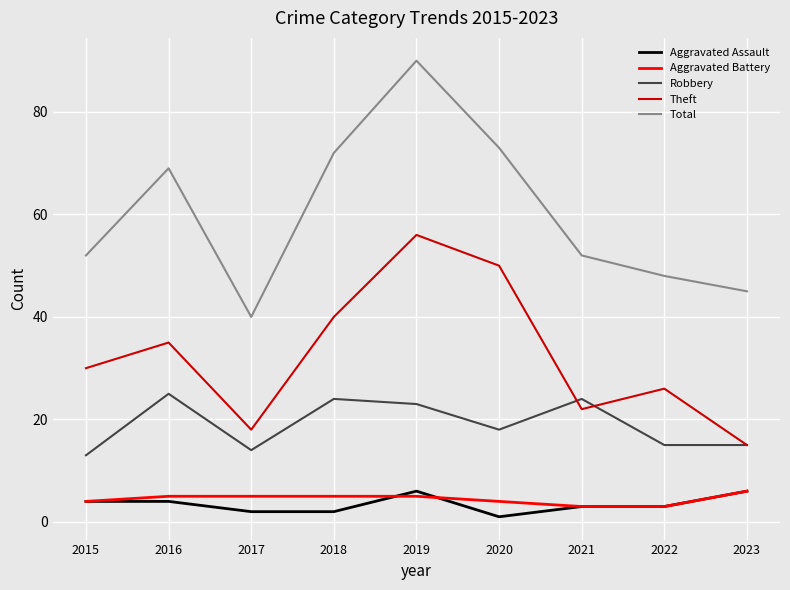

True or false: Theft and Total intersect in this chart.

False